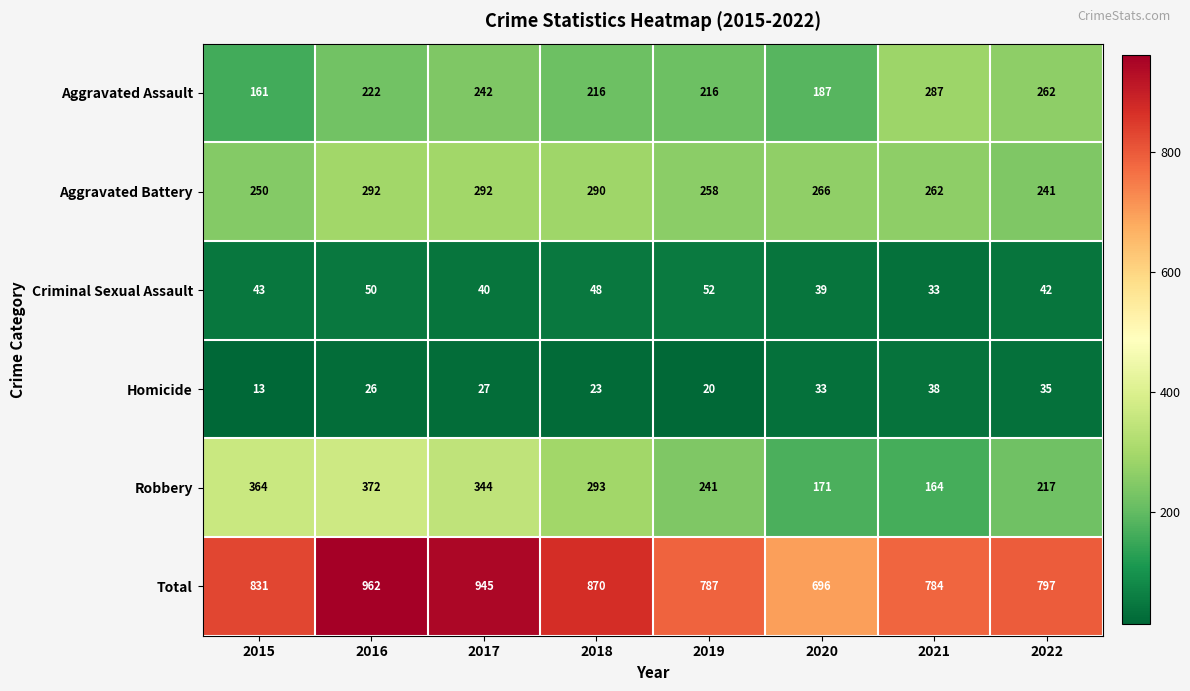

What is the sum of all Robbery values?

2166